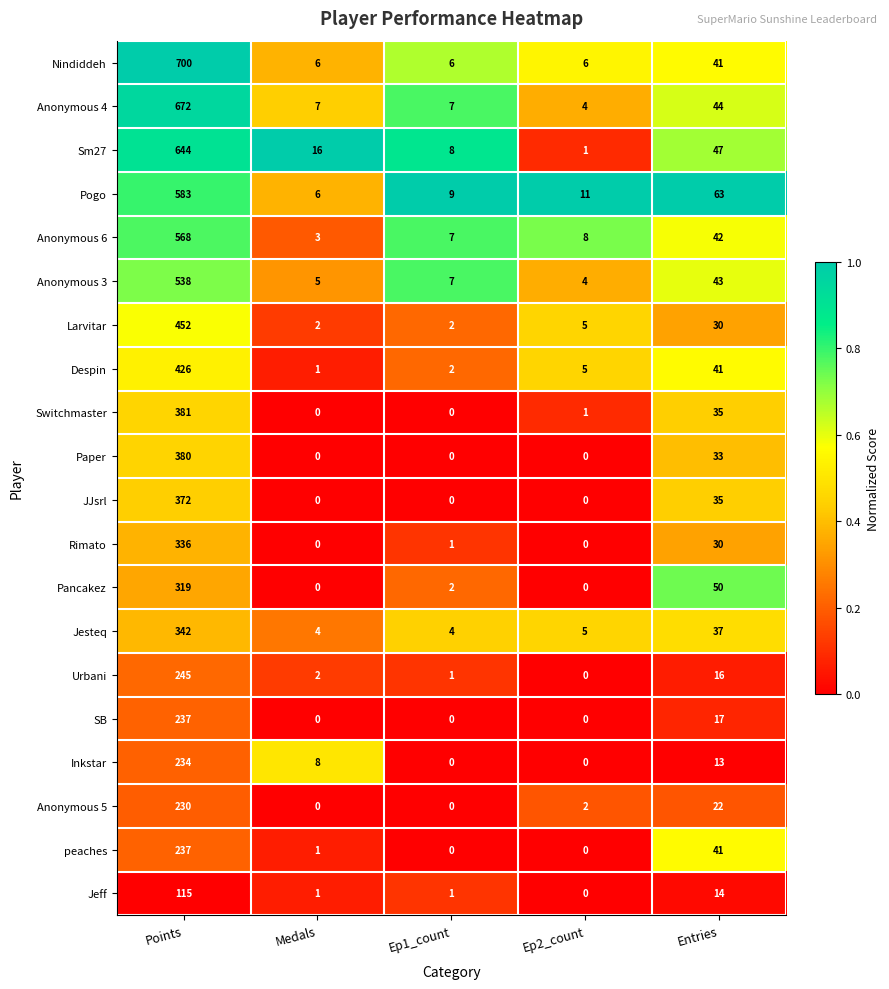

Which series changed the most between Points and Ep2_count?

Nindiddeh